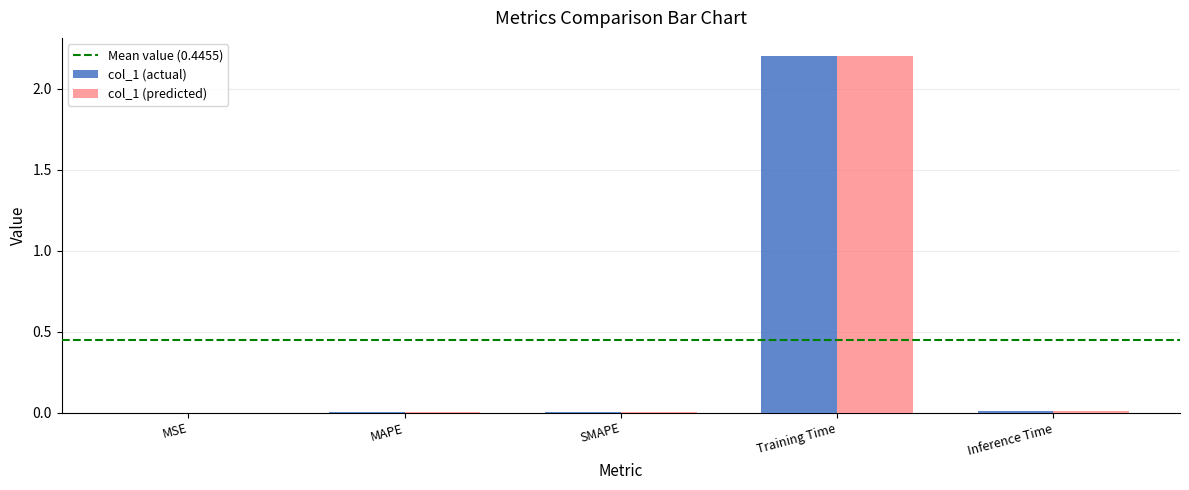

What is the maximum value shown in the chart?

2.2